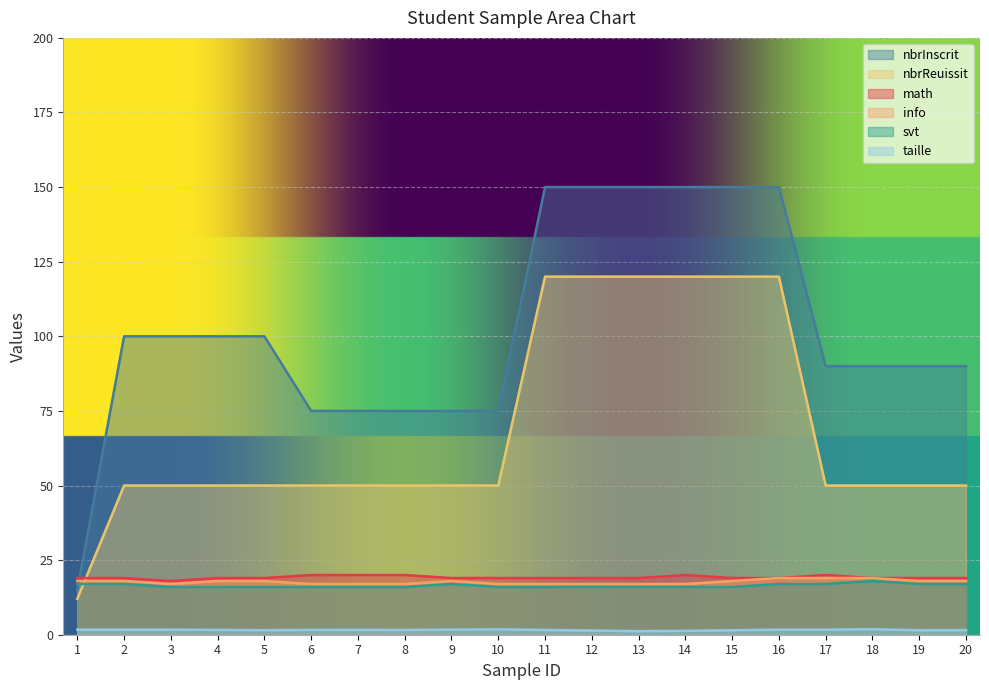

What is the difference between the highest and lowest values at 4?

98.4